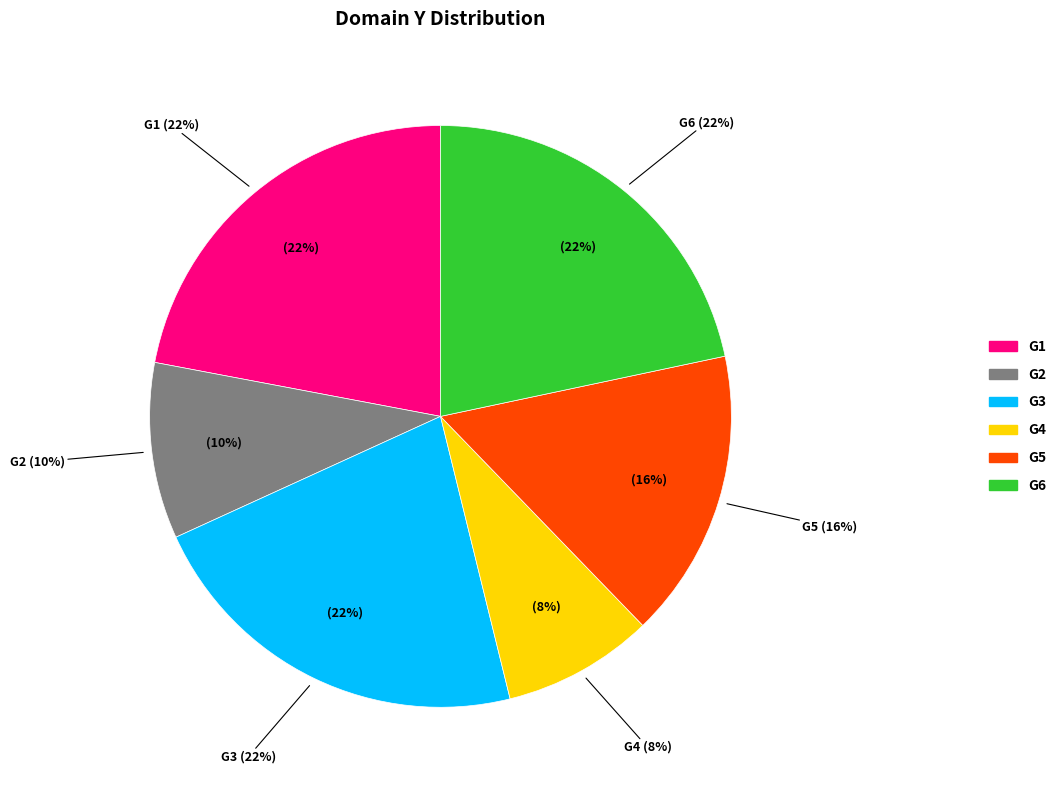

Is it true that G5 is 16% of the pie?

True